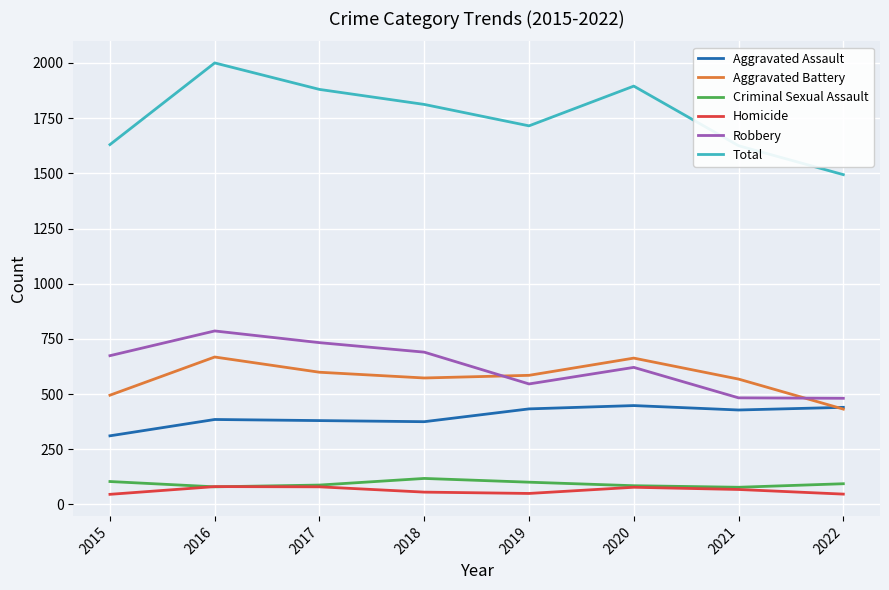

At which category is the sum across all series the highest?

2016